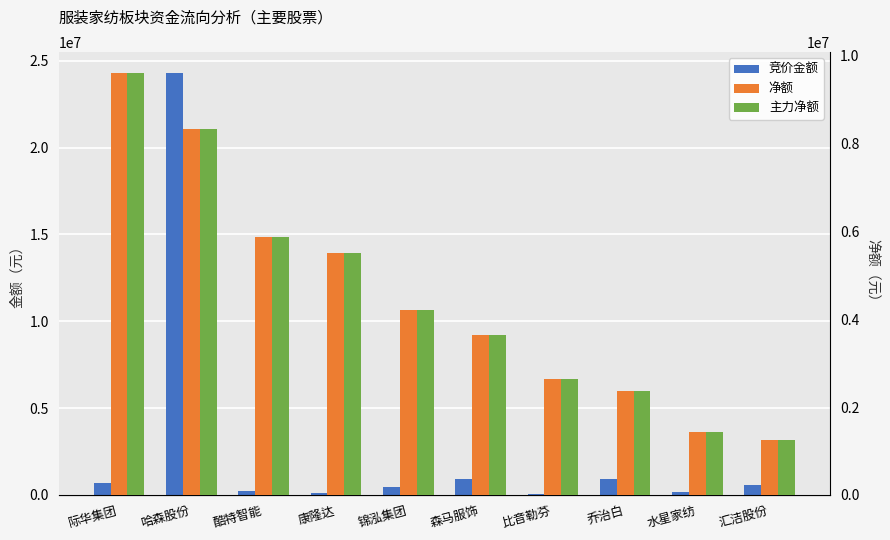

What is the sum of all 竞价金额 values?

28351582